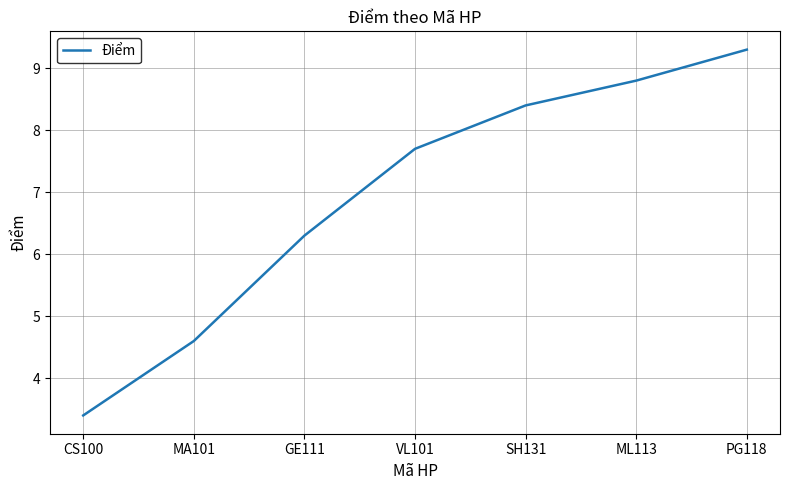

What is the difference between the maximum and minimum values?

5.9